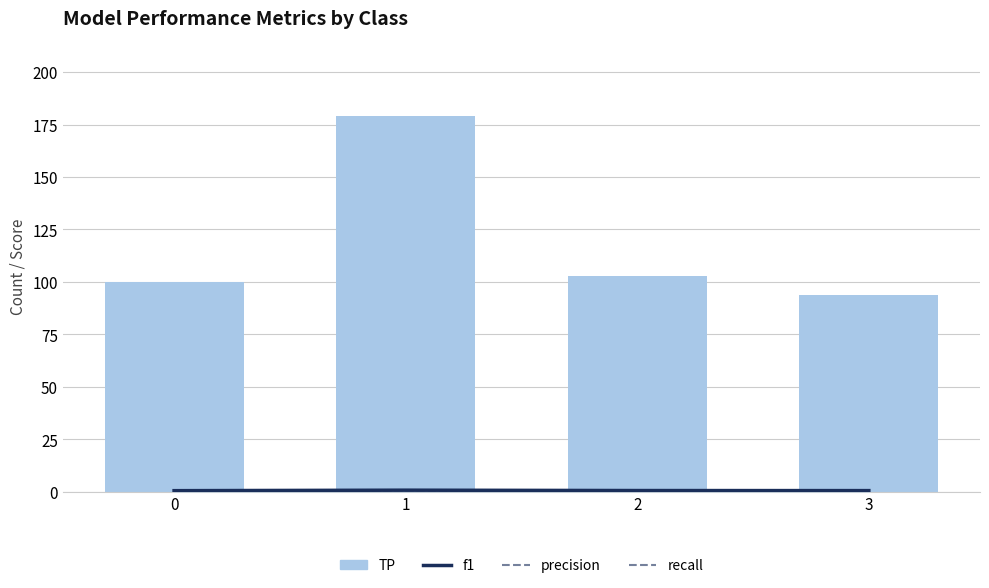

What is the minimum value shown in the chart?

0.5